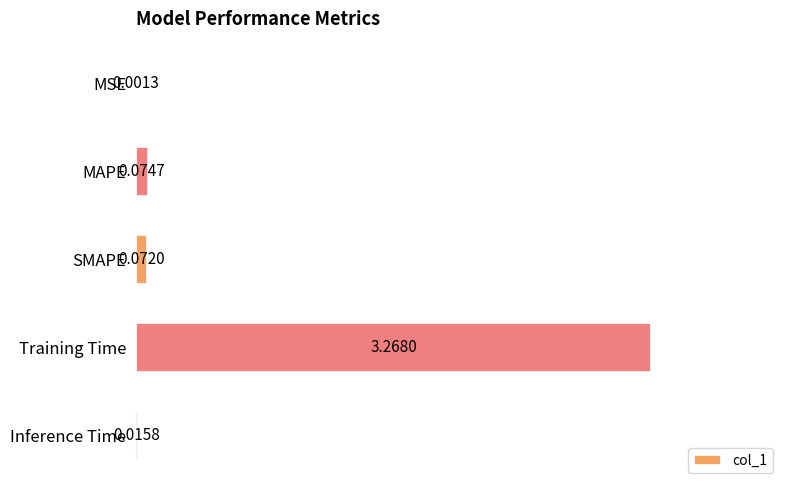

Where is the data nearest to the value 1?

MAPE